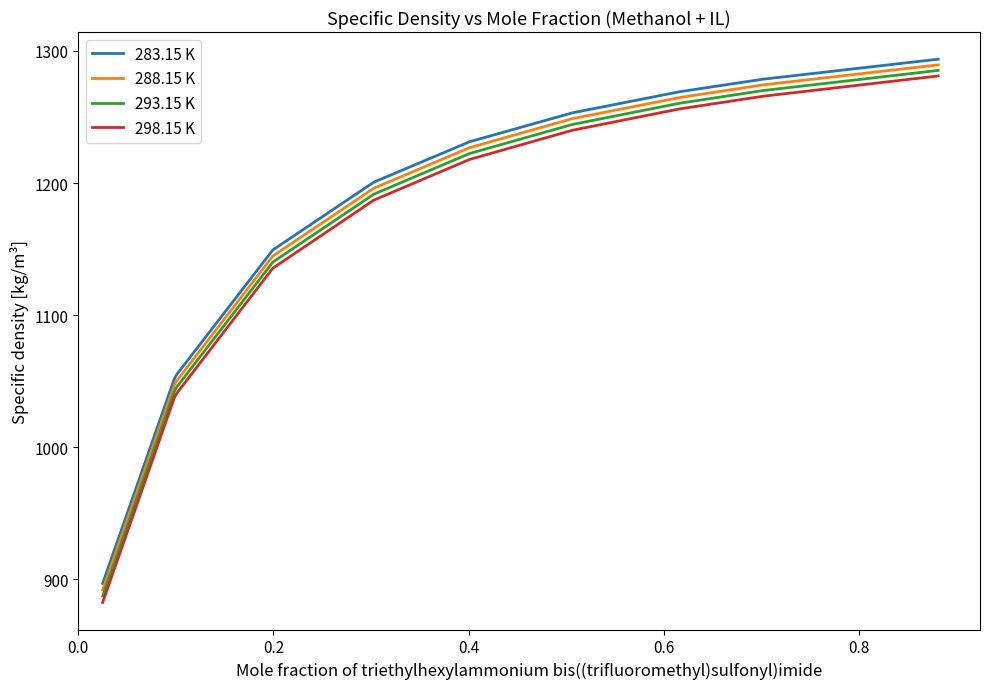

What is the minimum value shown in the chart?

882.6